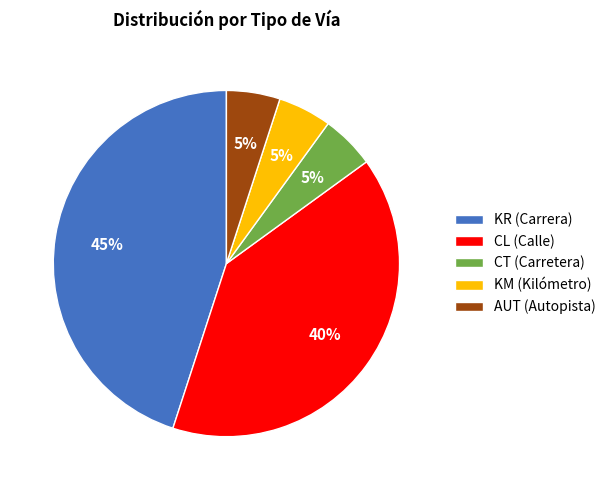

True or false: KM accounts for 5% of the total.

True